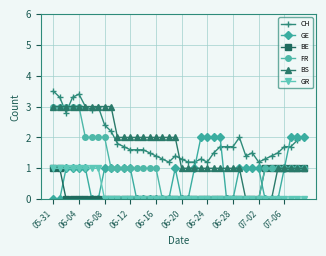

After their last crossing, which series has the higher values: GE or GR?

GE